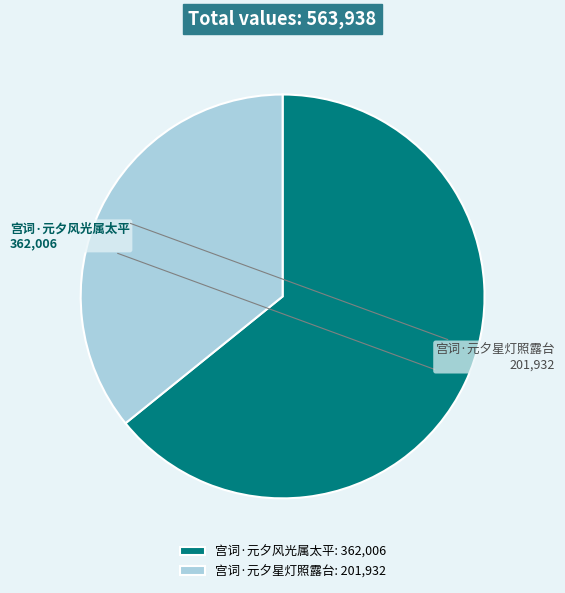

Is 宫词·元夕风光属太平 the majority of the pie?

Yes